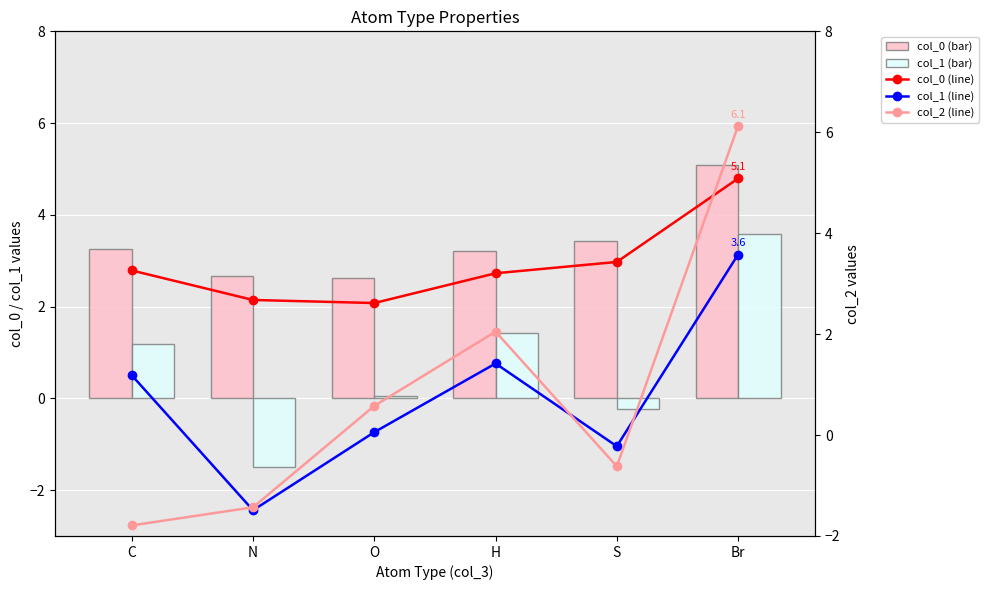

What is the difference between the maximum and minimum values in the col_1 (line) series?

5.1